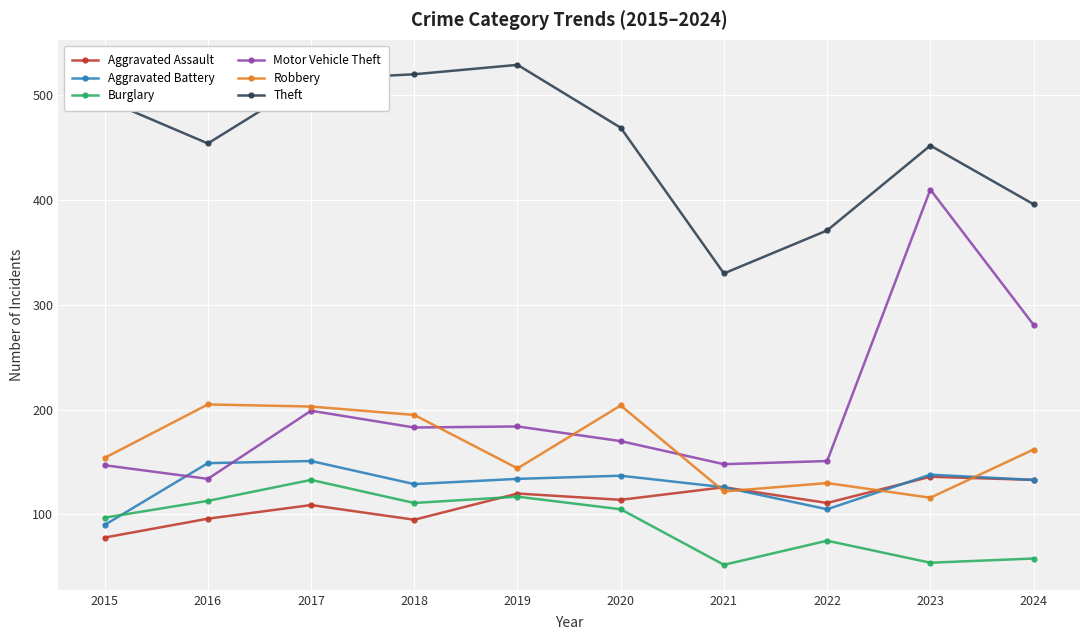

At how many categories does at least one series exceed 200?

10